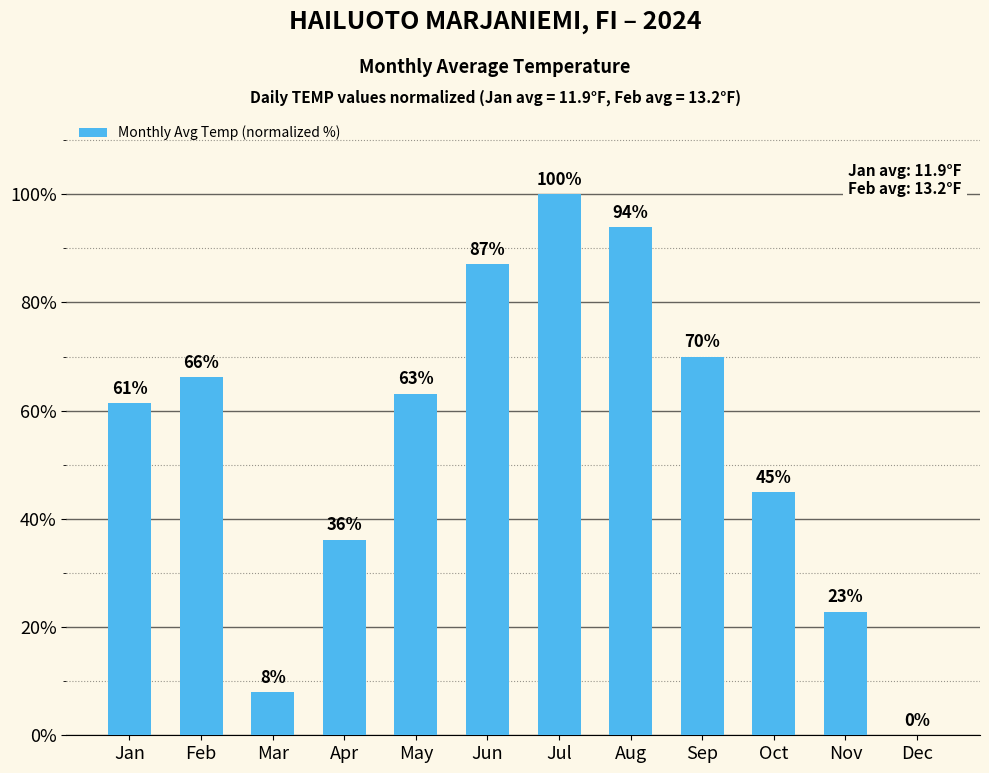

Is it true that the value at Jan is 61.3?

True